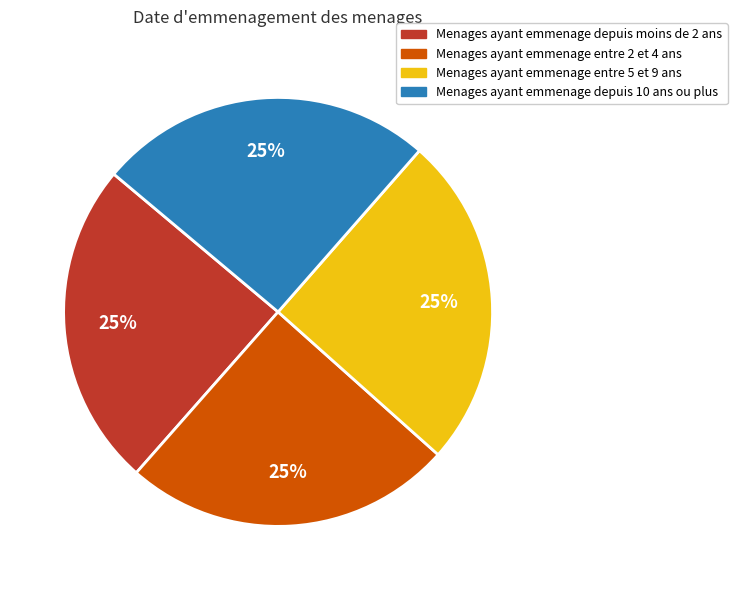

How many segments does this pie chart have?

4